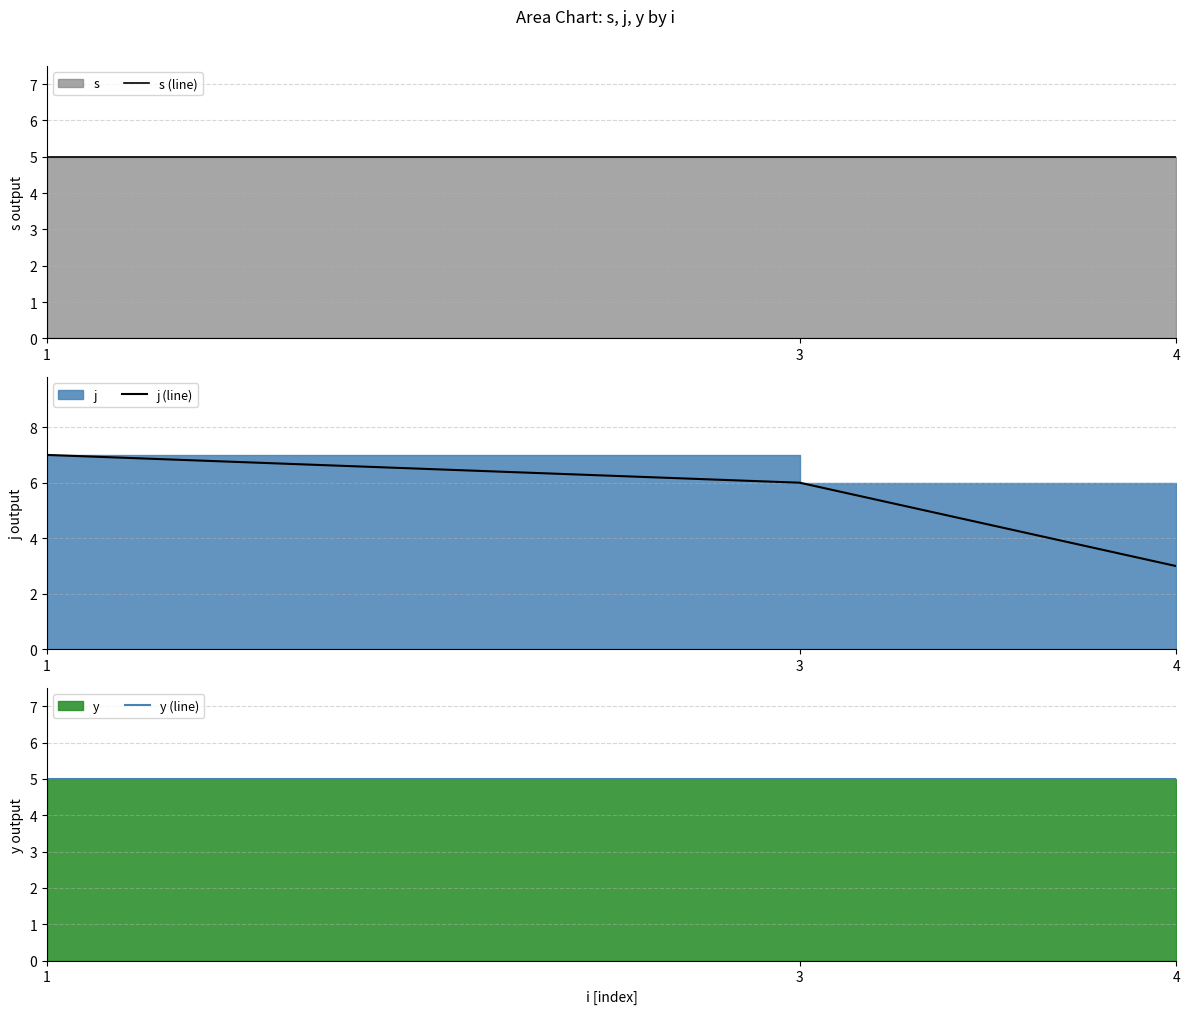

What value does the s (line) series have at 4?

5